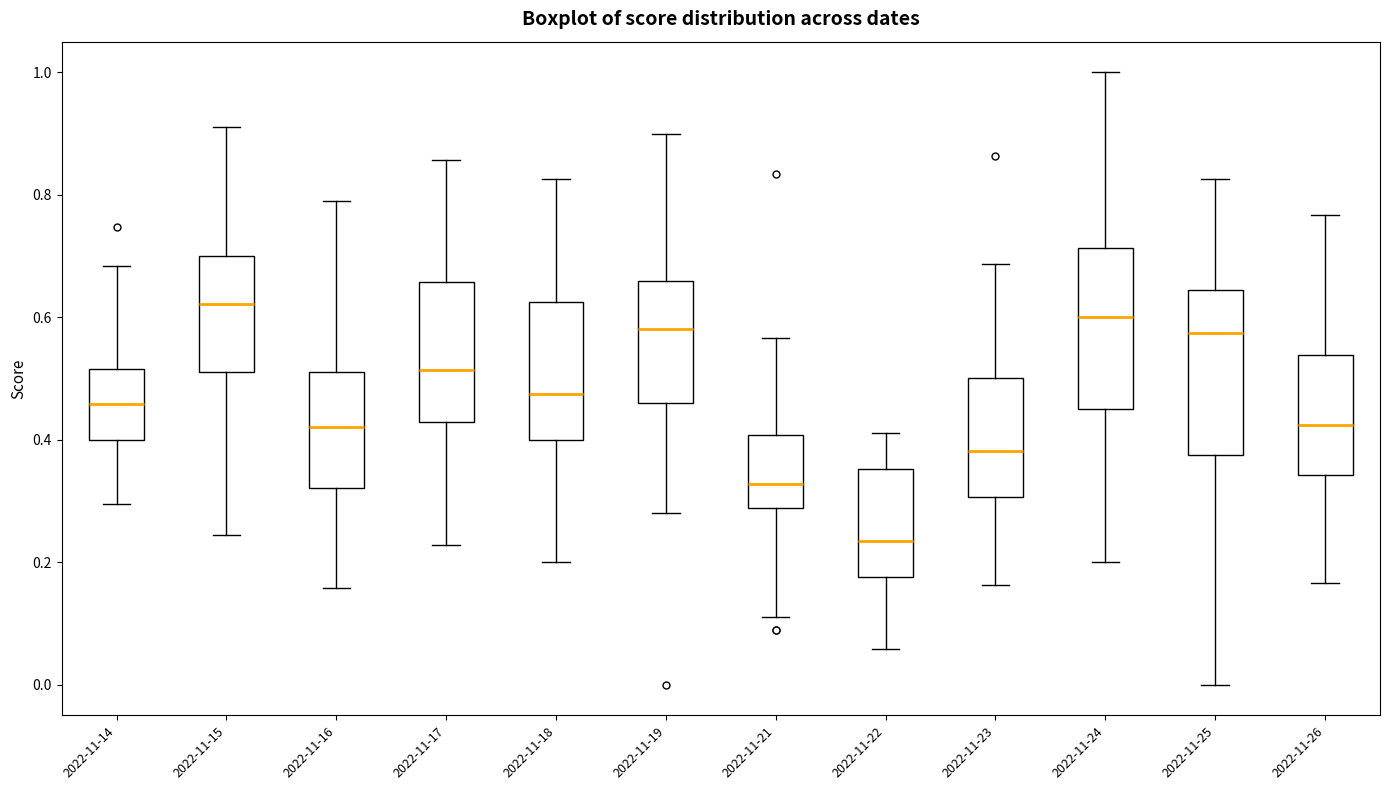

Reading left to right, transcribe this box plot: for each box, give where its median line is, the range the box spans, and where its two whiskers end, as read against the y-axis. The values are not printed on the chart, so give them approximately, as read against the axis.

2022-11-14: median 0.46, box 0.40 to 0.52, whiskers 0.30 to 0.68
2022-11-15: median 0.62, box 0.52 to 0.70, whiskers 0.24 to 0.92
2022-11-16: median 0.42, box 0.32 to 0.52, whiskers 0.16 to 0.78
2022-11-17: median 0.52, box 0.42 to 0.66, whiskers 0.22 to 0.86
2022-11-18: median 0.48, box 0.40 to 0.62, whiskers 0.20 to 0.82
2022-11-19: median 0.58, box 0.46 to 0.66, whiskers 0.28 to 0.90
2022-11-21: median 0.32, box 0.28 to 0.40, whiskers 0.12 to 0.56
2022-11-22: median 0.24, box 0.18 to 0.36, whiskers 0.06 to 0.42
2022-11-23: median 0.38, box 0.30 to 0.50, whiskers 0.16 to 0.68
2022-11-24: median 0.60, box 0.46 to 0.72, whiskers 0.20 to 1.00
2022-11-25: median 0.58, box 0.38 to 0.64, whiskers 0.00 to 0.82
2022-11-26: median 0.42, box 0.34 to 0.54, whiskers 0.16 to 0.76